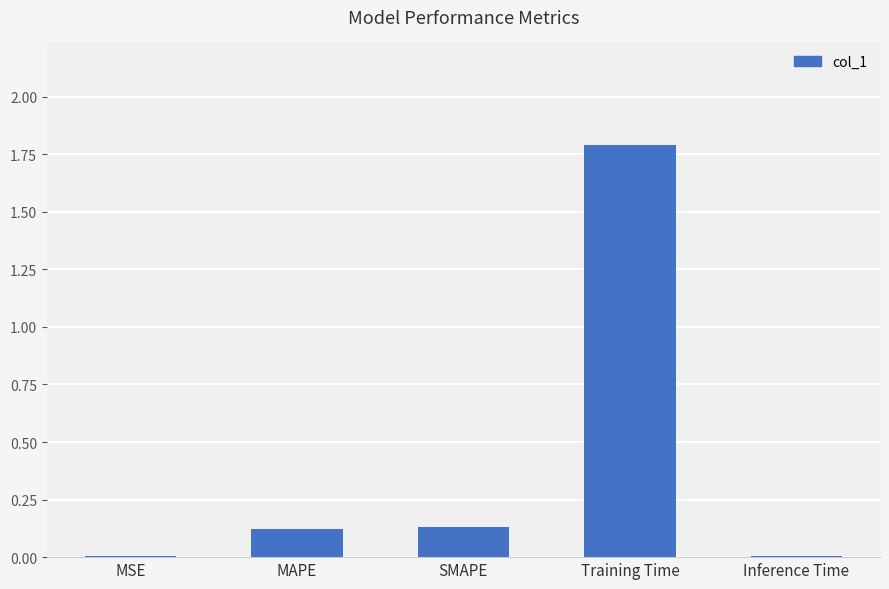

What is the sum of all values?

2.1